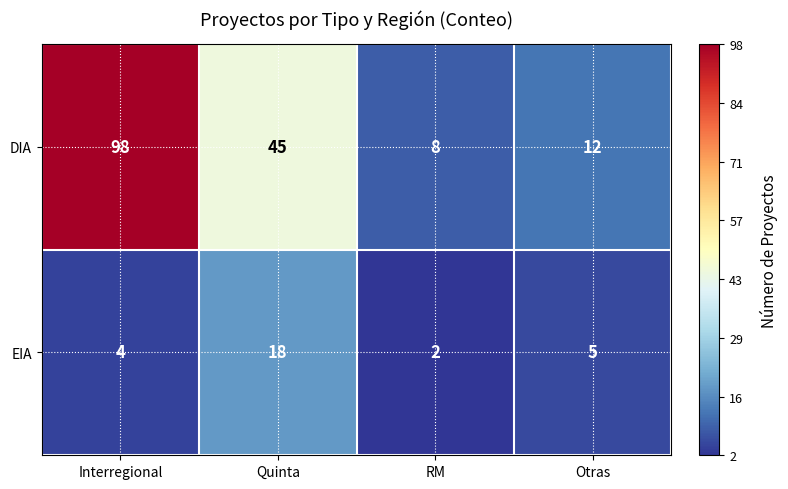

Reading left to right, list all the values displayed in this chart.

DIA: Interregional=98	Quinta=45	RM=8	Otras=12
EIA: Interregional=4	Quinta=18	RM=2	Otras=5